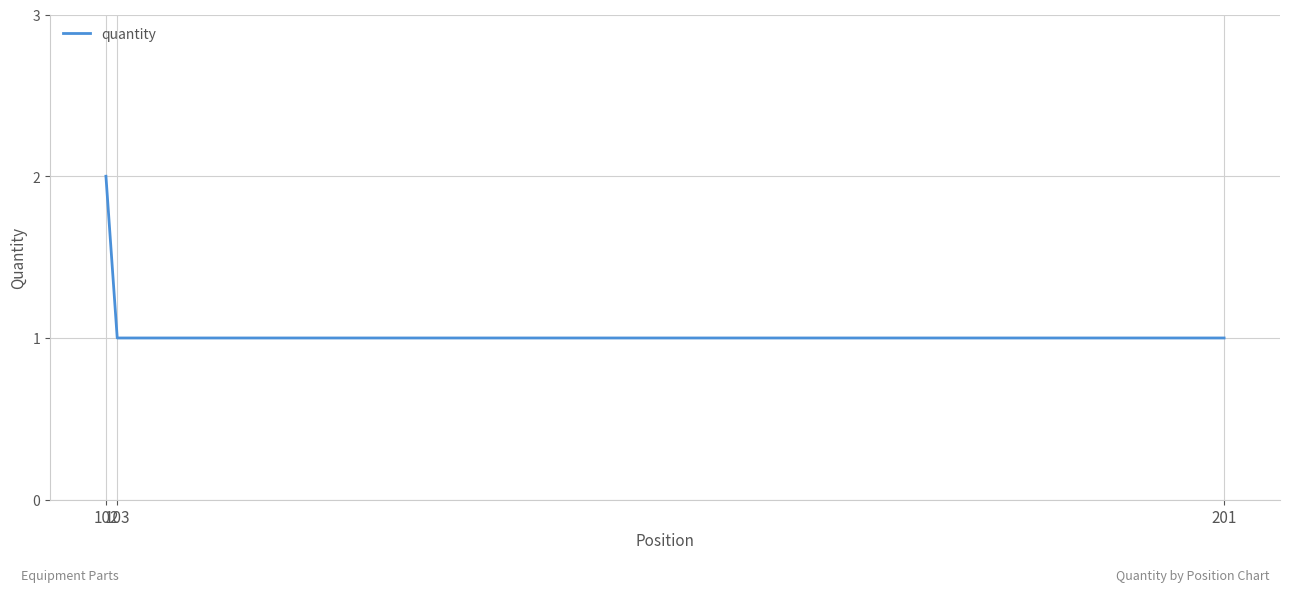

Reading right to left, list all the values displayed in this chart.

1	1	2